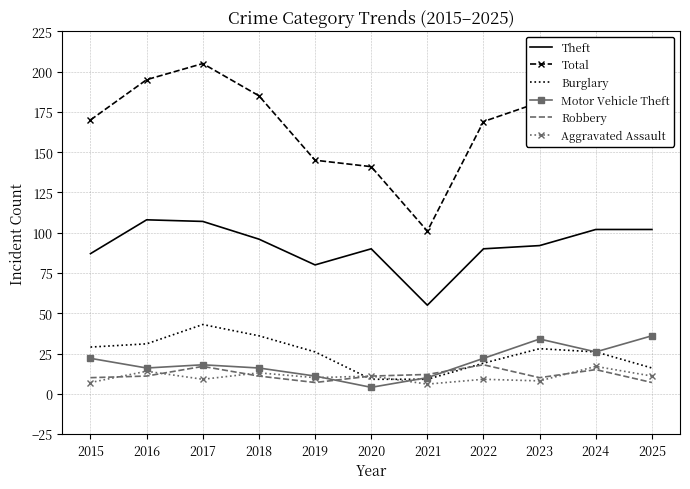

What is the difference between the highest and lowest values at 2023?

173